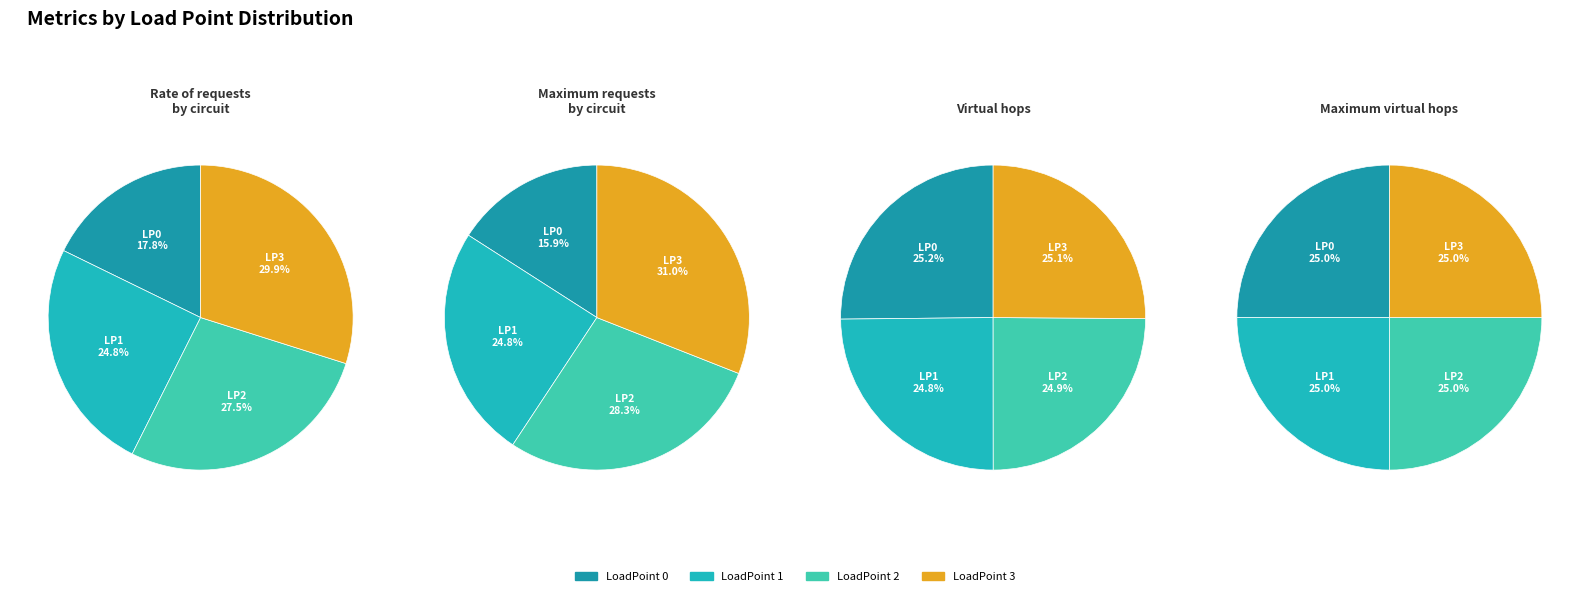

Combined, do LoadPoint 0 and LoadPoint 1 account for over 50%?

No